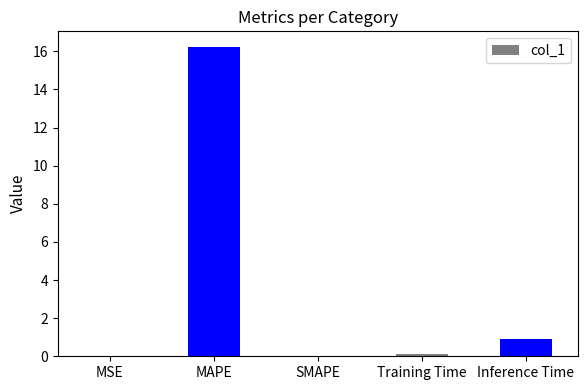

The value at MAPE is 16.2. True or false?

True